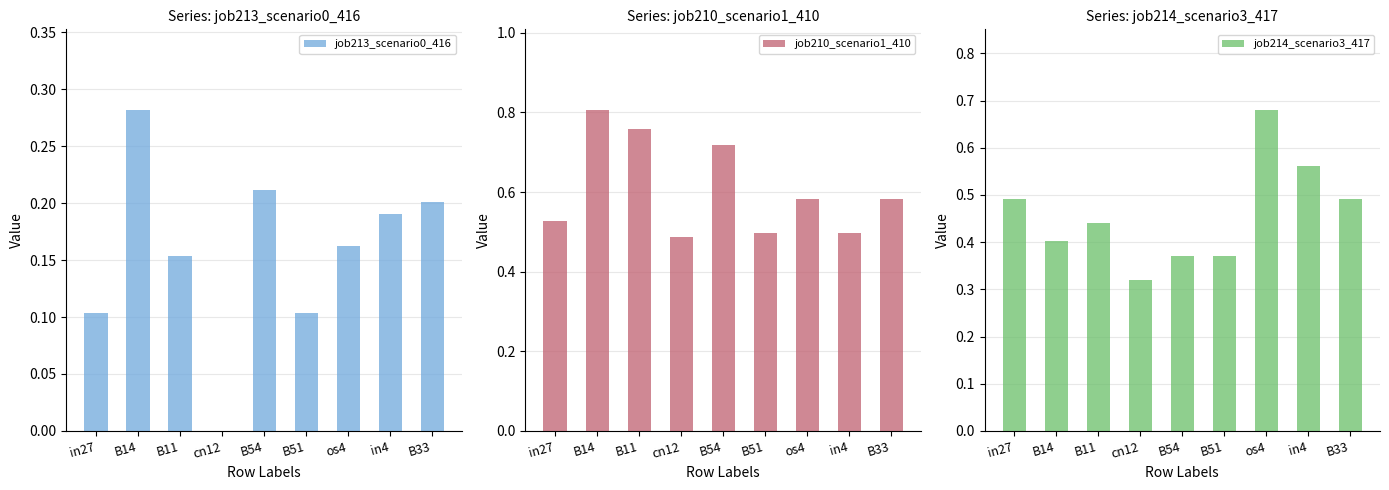

What is the total value across all series at B14?

1.5